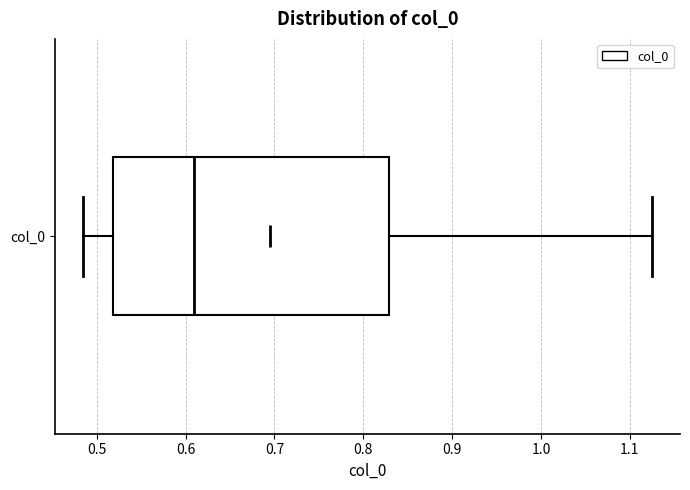

Where does the left whisker of the box for col_0 end on the x-axis? The values are not printed on the chart, so give them approximately, as read against the axis.

0.48